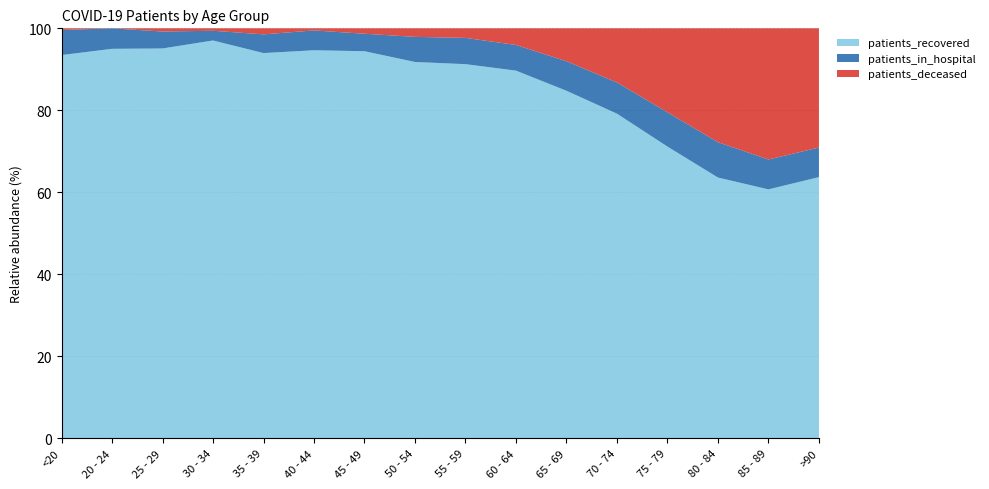

Reading right to left, list all the values displayed in this chart.

patients_recovered: 662	1549	2391	2909	2998	2483	2521	2308	1901	1217	743	576	491	368	209	688
patients_in_hospital: 75	186	324	342	288	211	176	162	127	55	38	28	12	16	11	45
patients_deceased: 302	816	1044	837	500	235	114	59	43	17	4	9	3	3	0	3